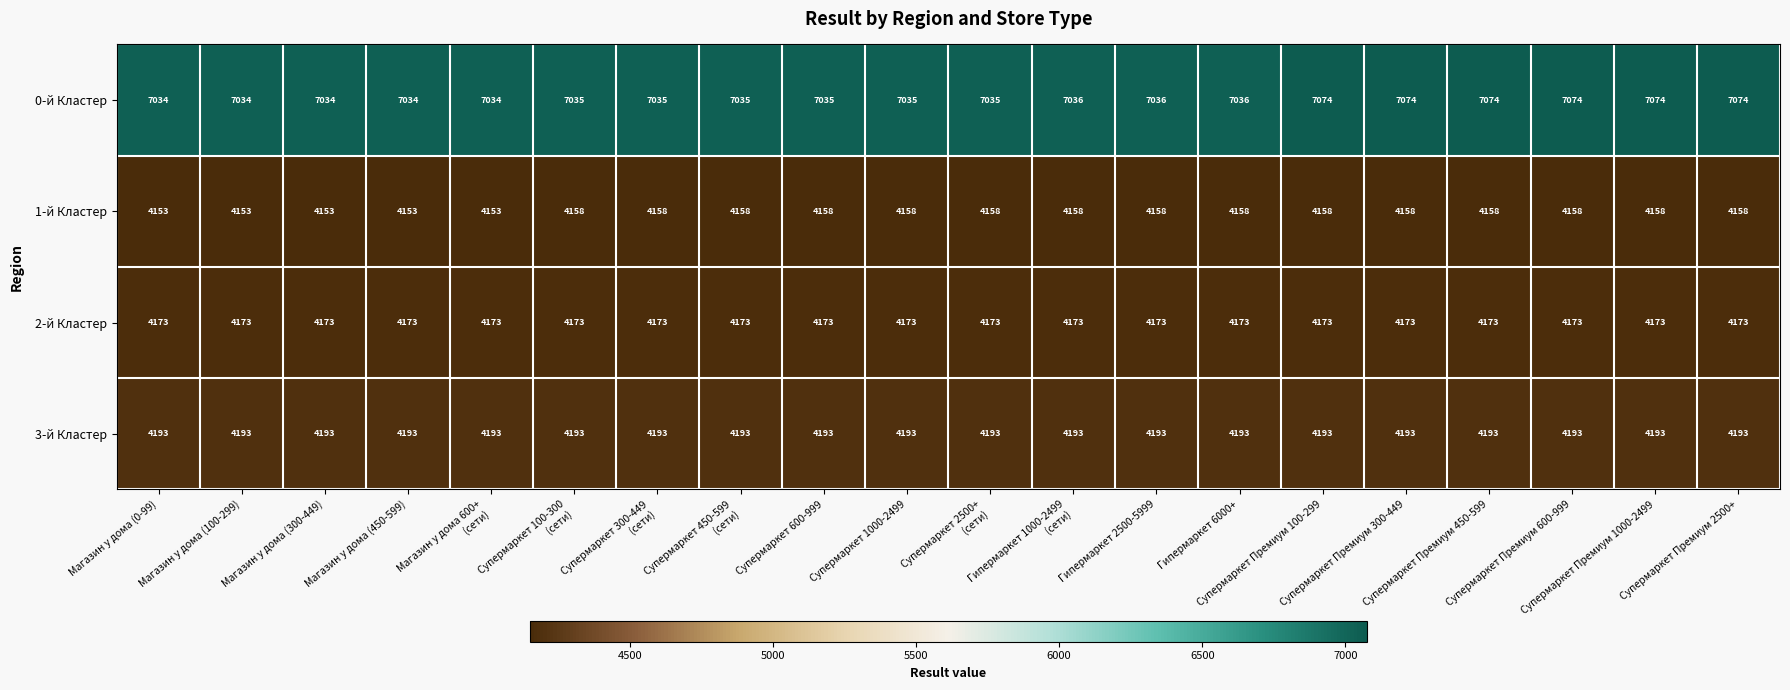

What is the average value of the 1-й Кластер series?

4157